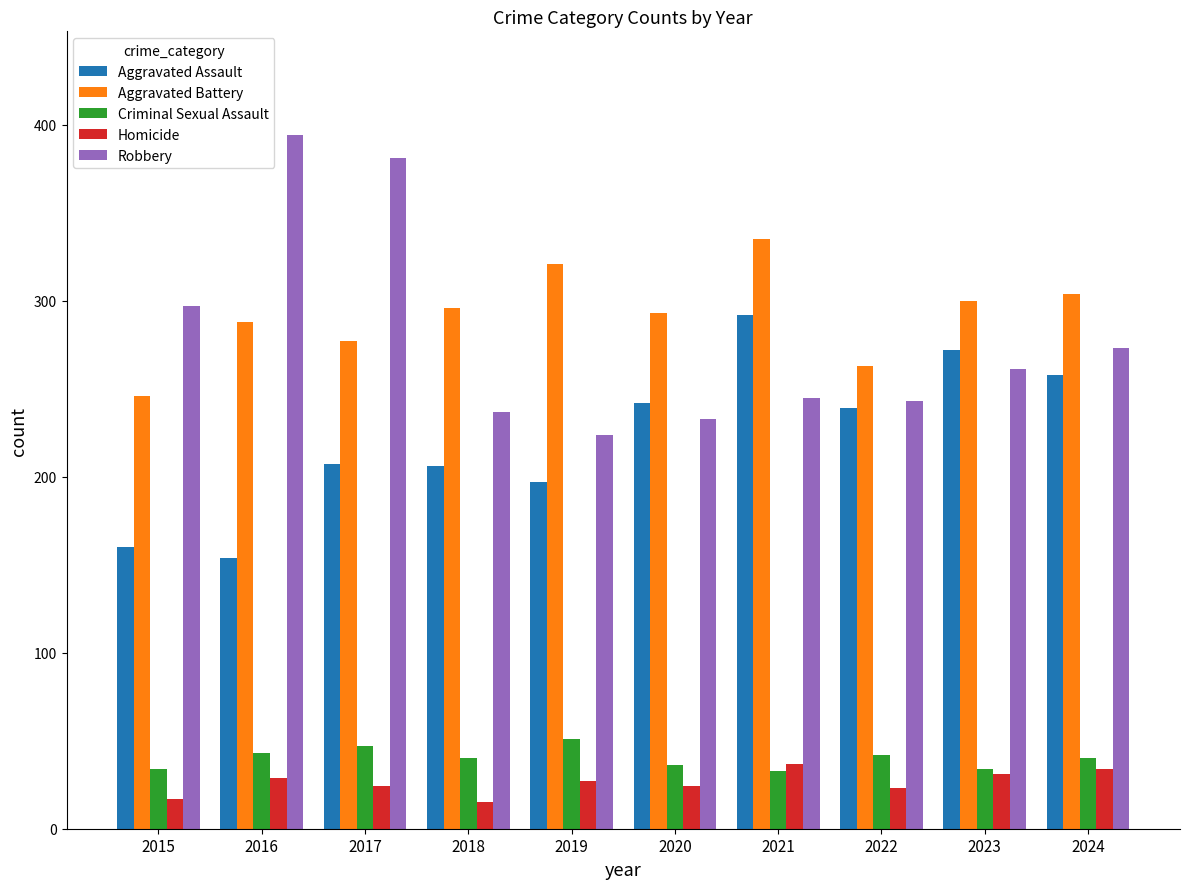

What is the lowest value of the Robbery series?

224